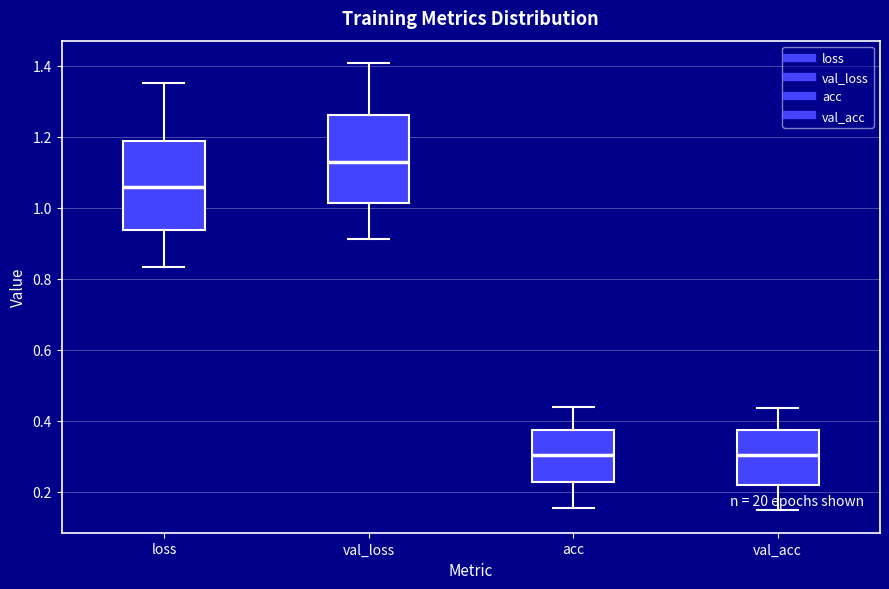

Where does the lower whisker of the box for val_loss end on the y-axis? The values are not printed on the chart, so give them approximately, as read against the axis.

0.92